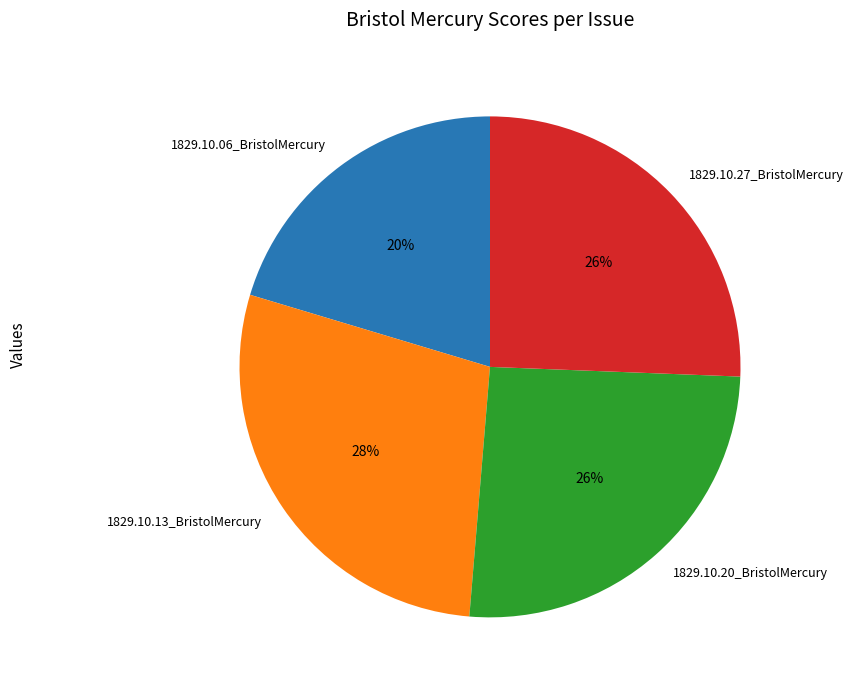

Is it true that 1829.10.13_BristolMercury is 37% of the pie?

False